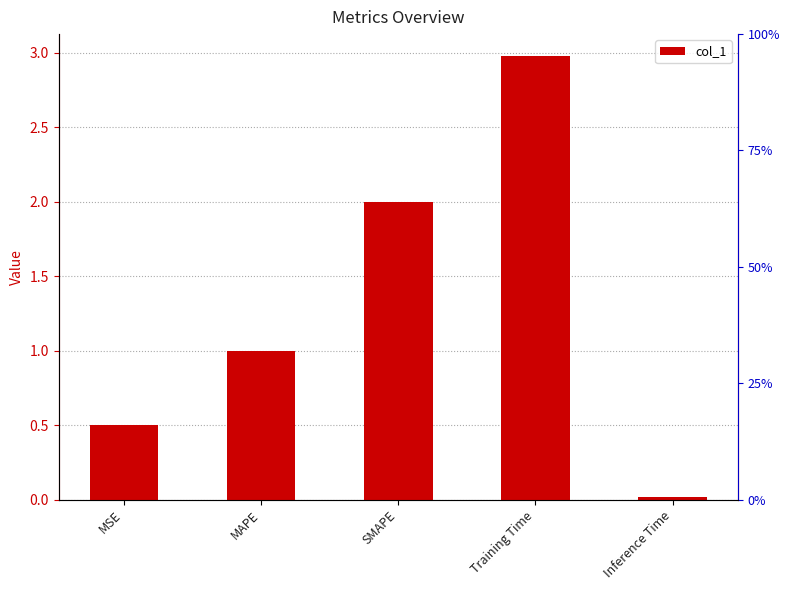

Approximately how many times larger is the value at SMAPE compared to Training Time?

0.7